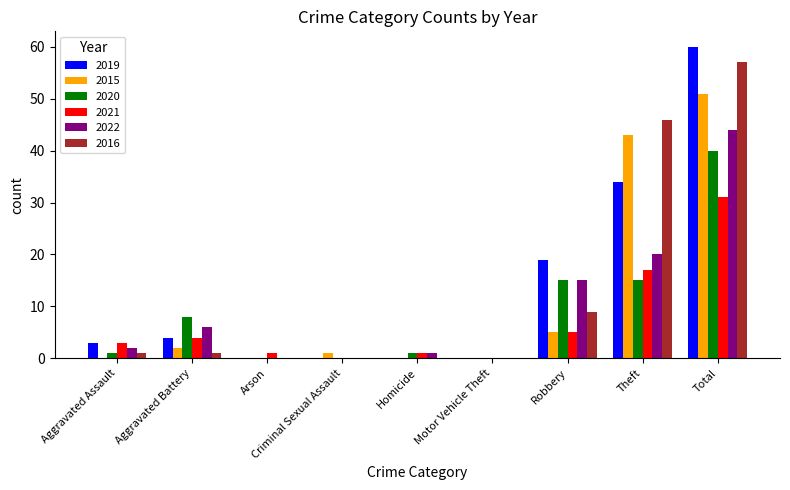

What is the greatest value displayed?

60